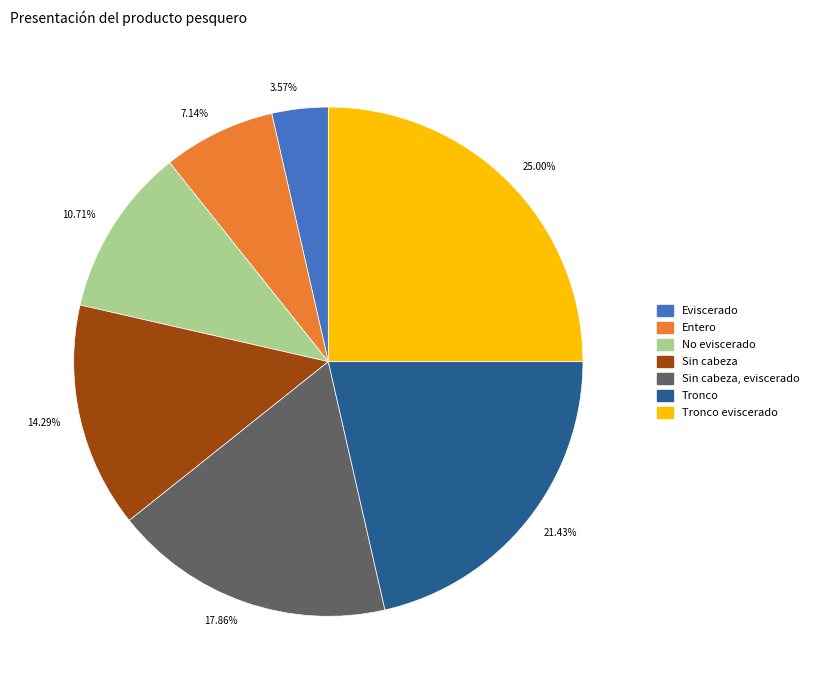

What is the ratio of the value at 21.43% to the value at 17.86%?

1.2